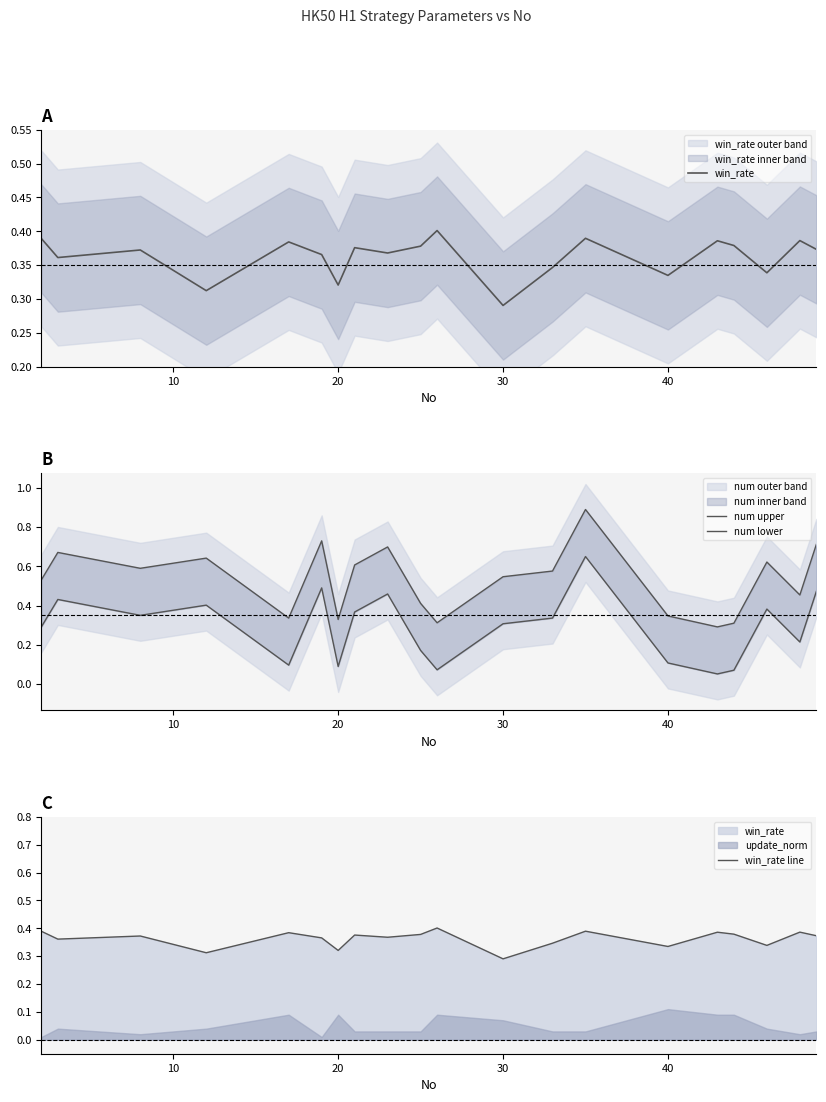

What is the difference between the maximum and second lowest values in the win_rate line series?

0.1